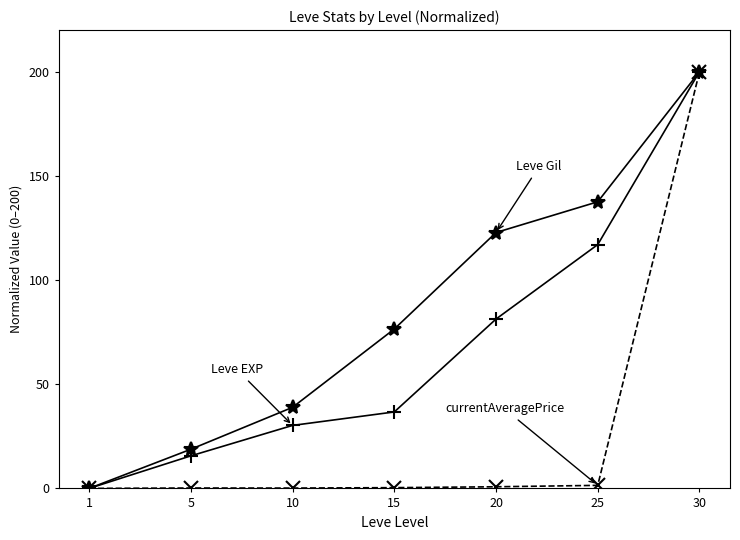

At which category is the sum across all series the highest?

30